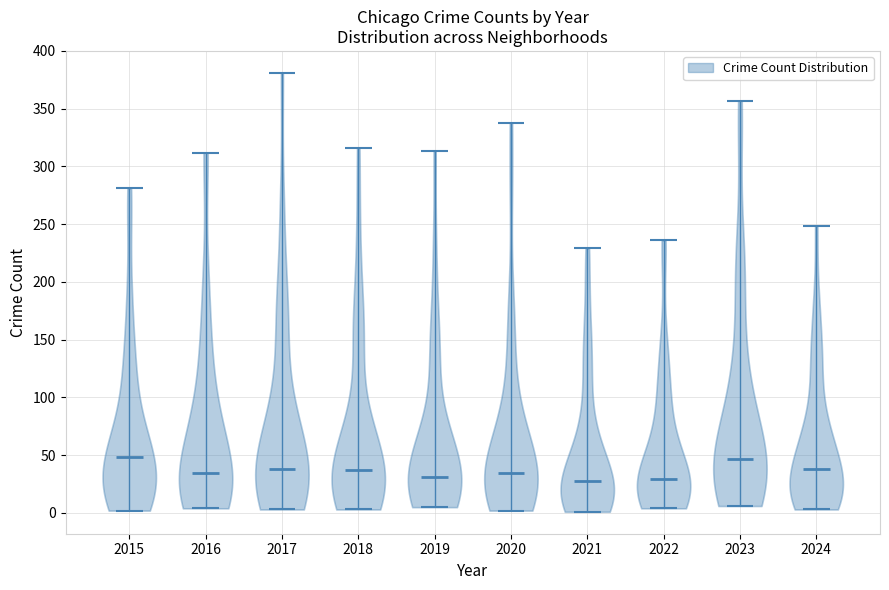

Where does the median line of the violin at x = 2017 sit on the y-axis? The values are not printed on the chart, so give them approximately, as read against the axis.

40